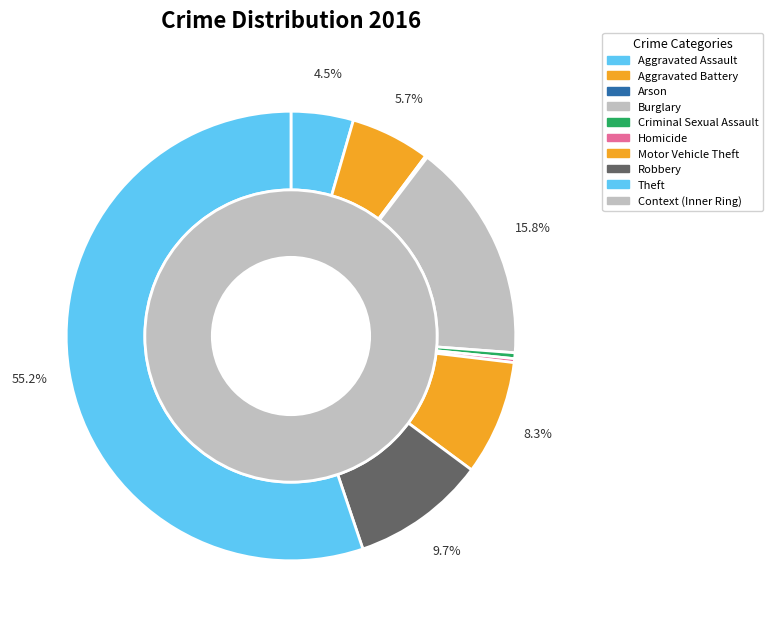

Does Homicide represent more than half of the total?

No